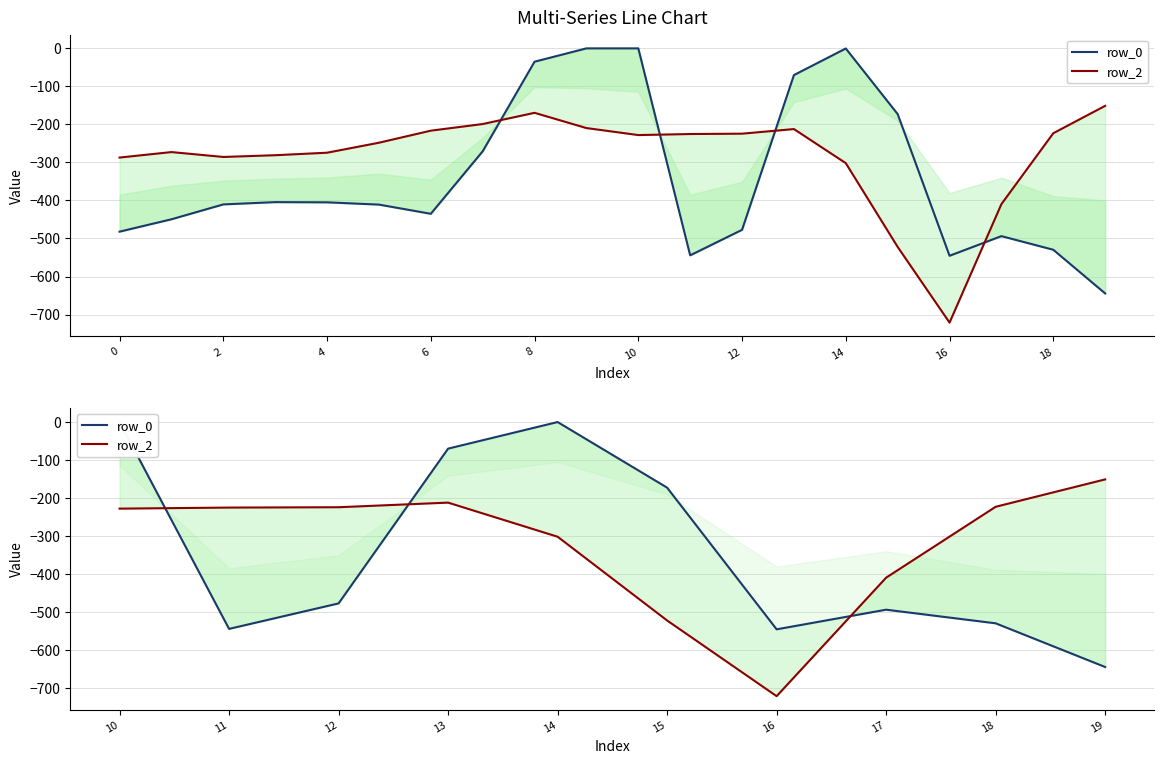

What is the value of the row_2 point at the 7th from the left?

-721.2